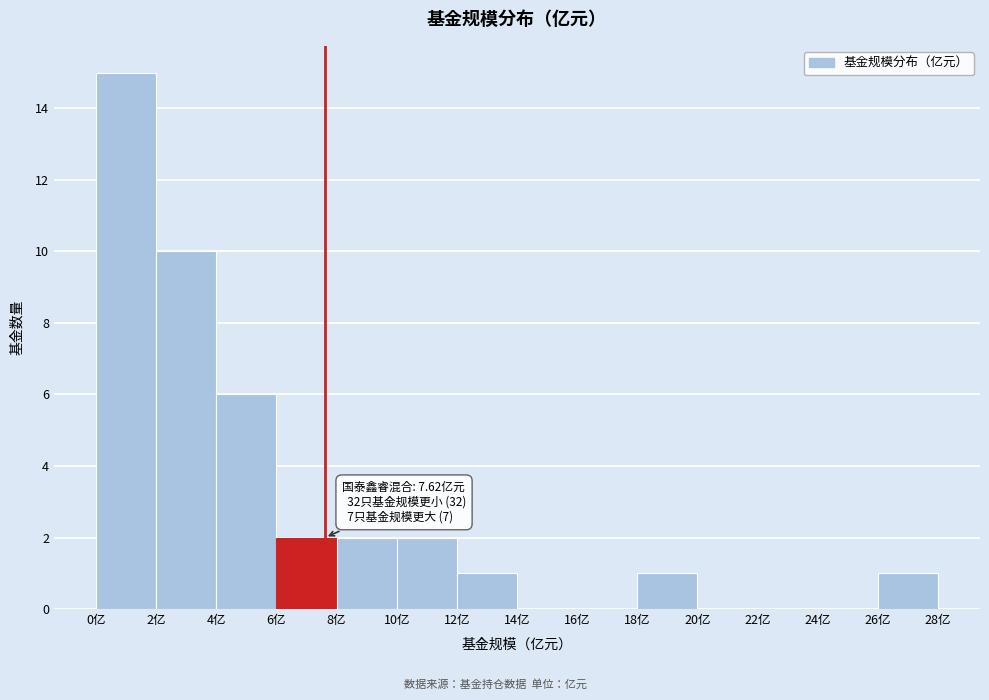

Over which range of the x-axis is the bar tallest?

0 to 2